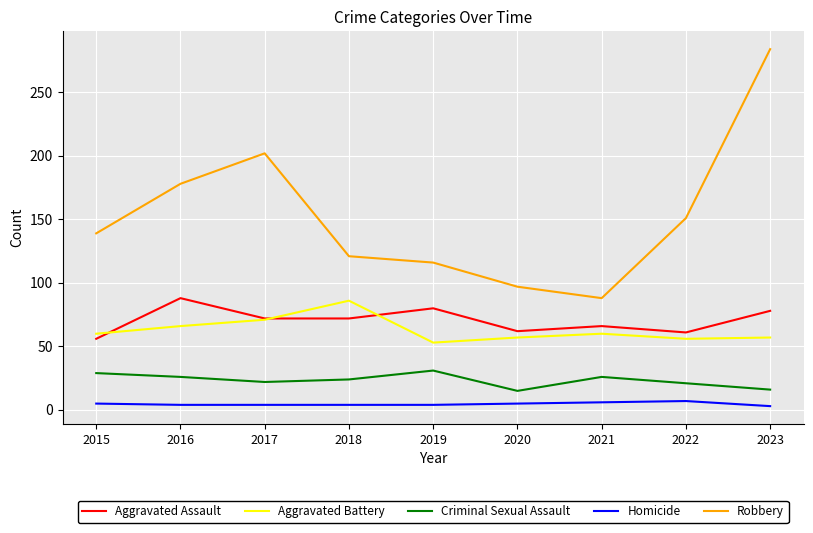

How many lines are shown in the chart?

5